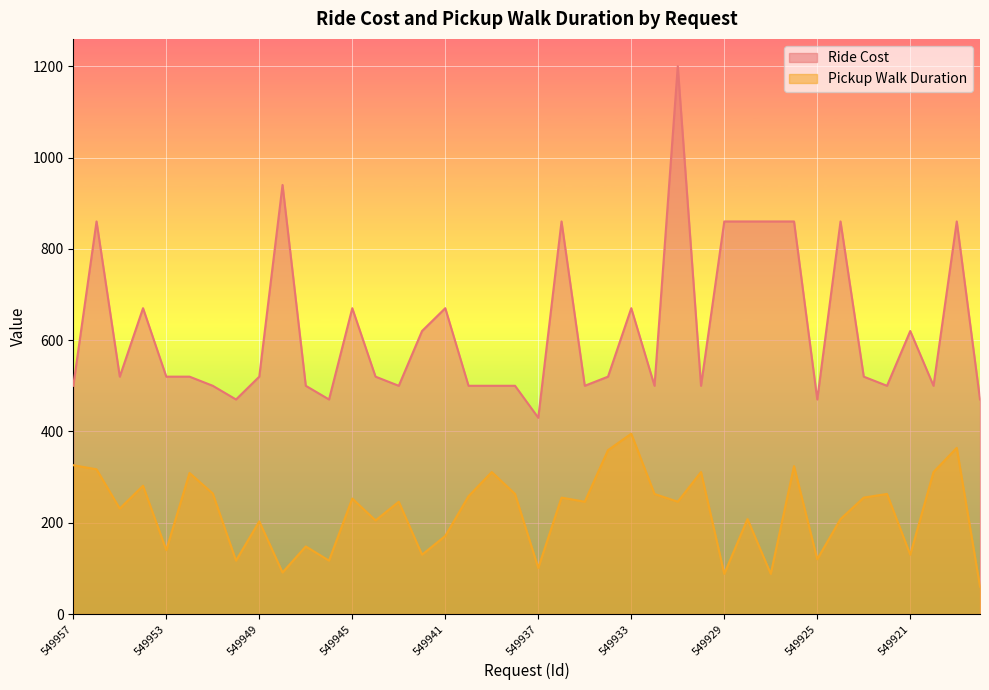

Is it true that Ride Cost equals 500 at 549935?

True